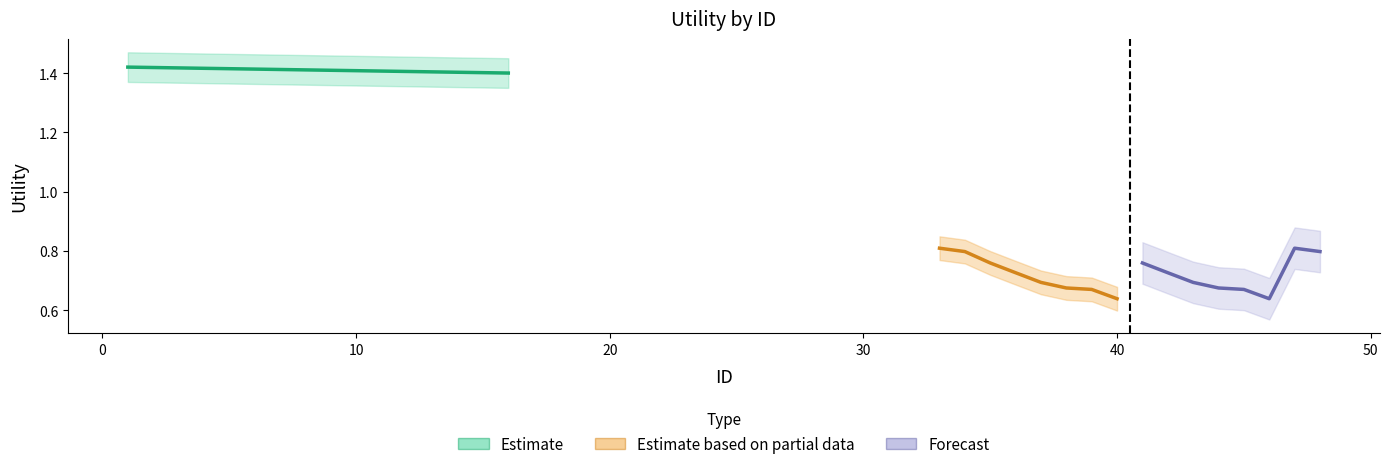

How many data points does each series have?

8